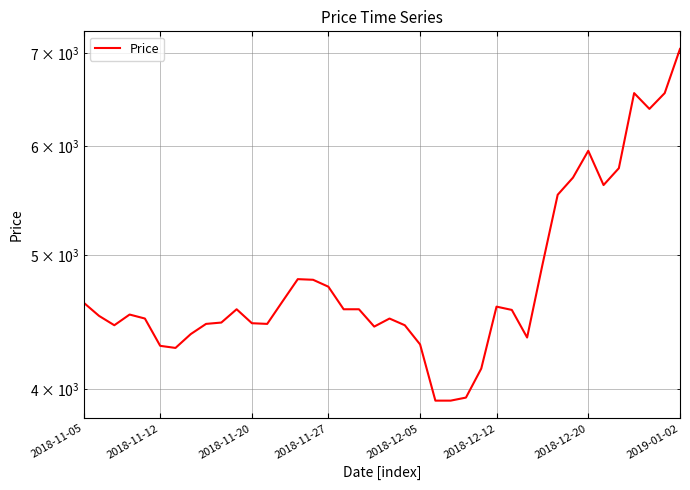

The value at 2018-12-12 is 4590. True or false?

True